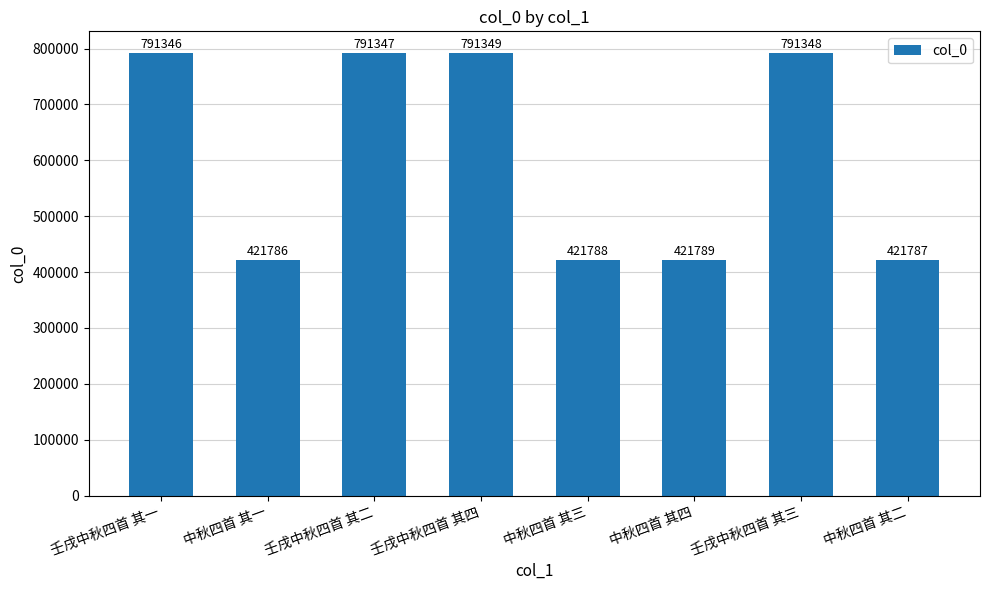

Which label corresponds to the smallest value in the chart?

中秋四首 其一